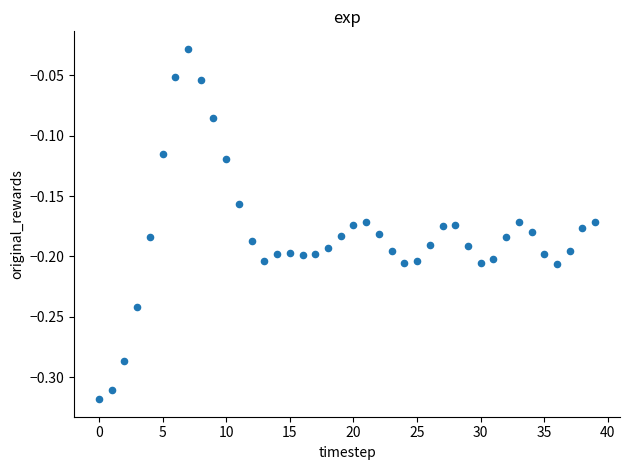

What is the range of Y values (max minus min)?

0.3